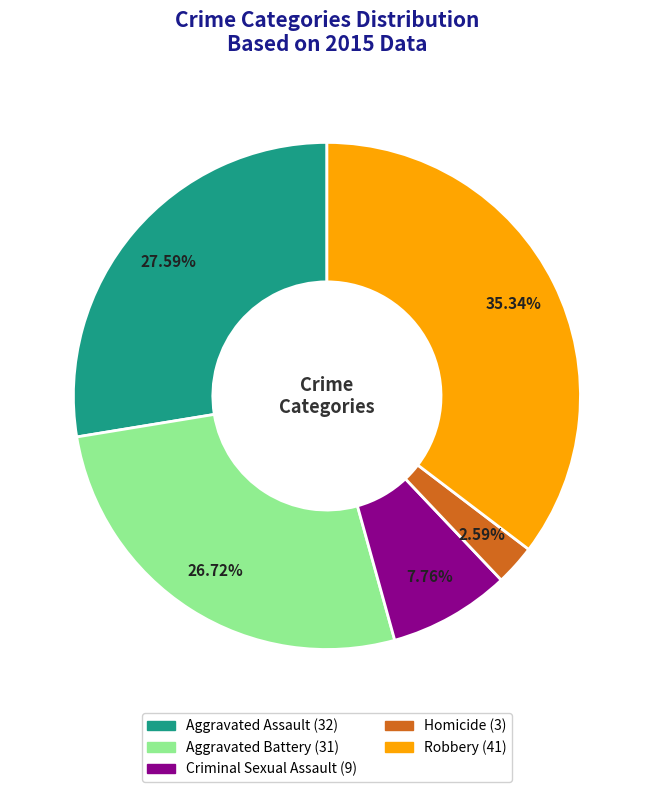

To the nearest percent, what portion does Criminal Sexual Assault represent?

8%